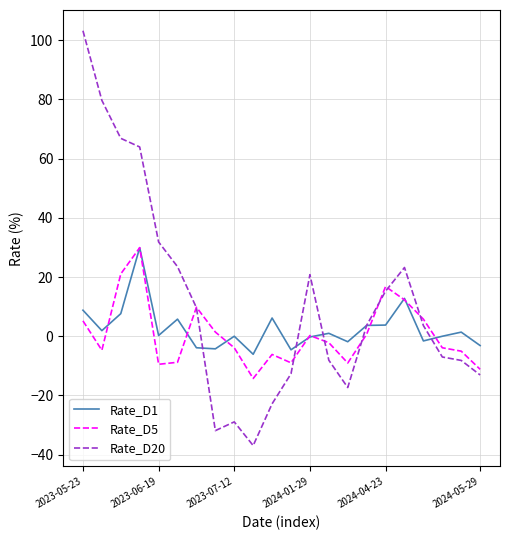

Which series has the largest total across all categories?

Rate_D20